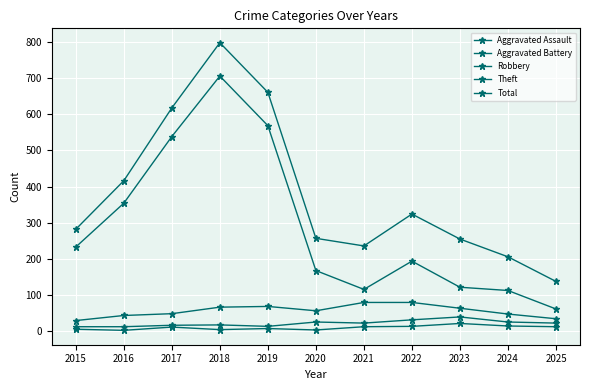

The value of Total at 2025 is 138. True or false?

True